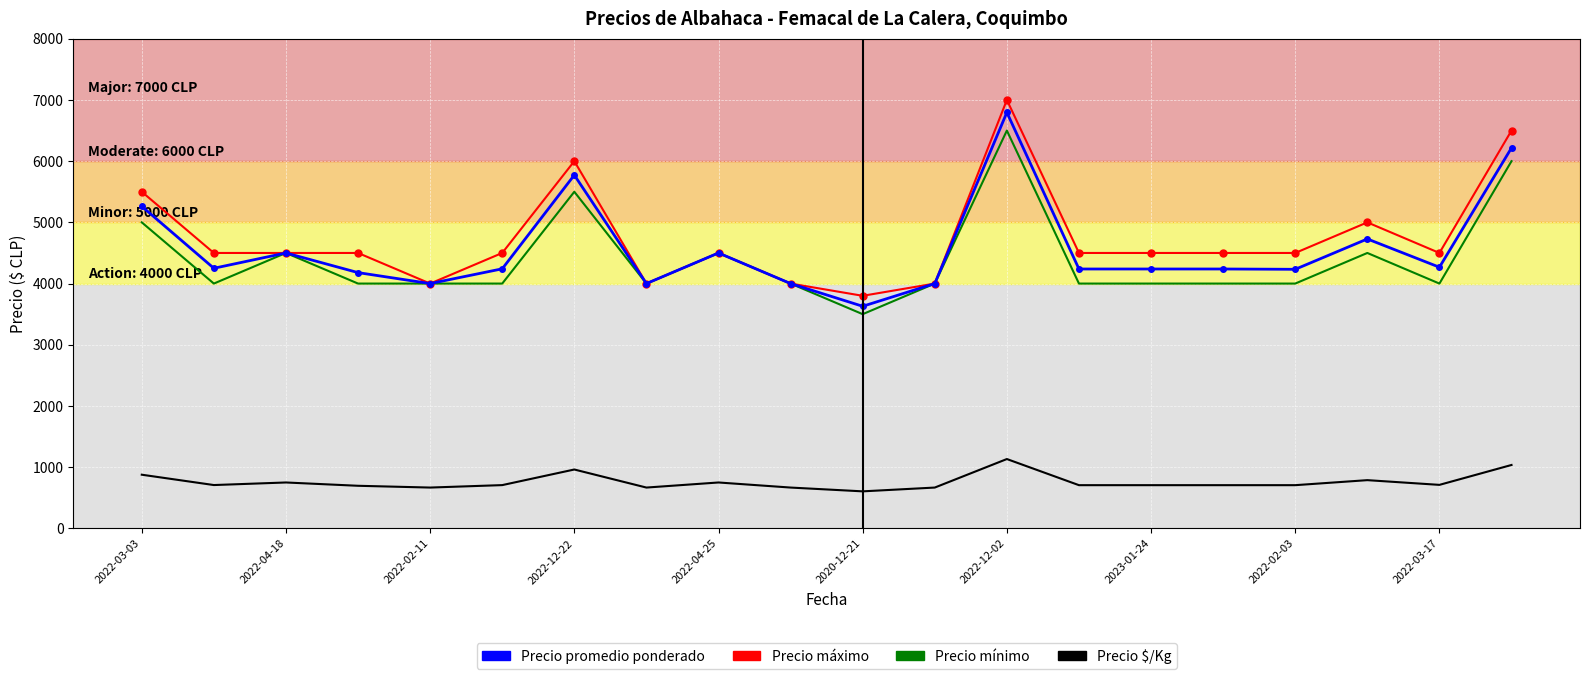

True or false: Precio máximo and Precio $/Kg intersect in this chart.

False